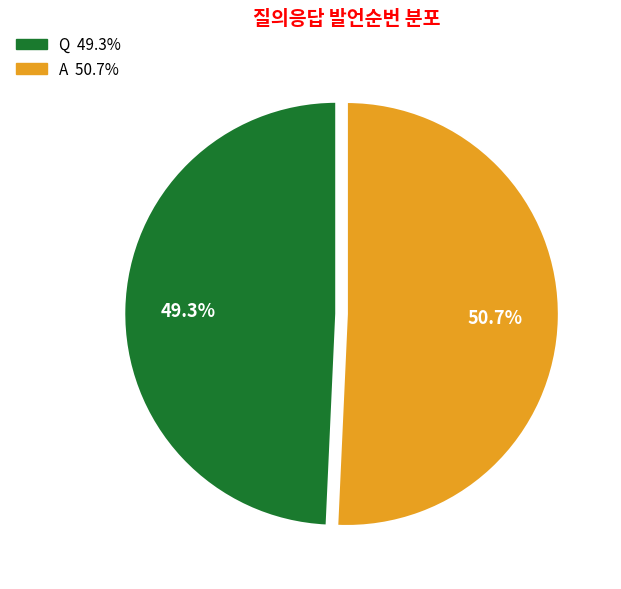

Which slice represents more than half of the pie?

A